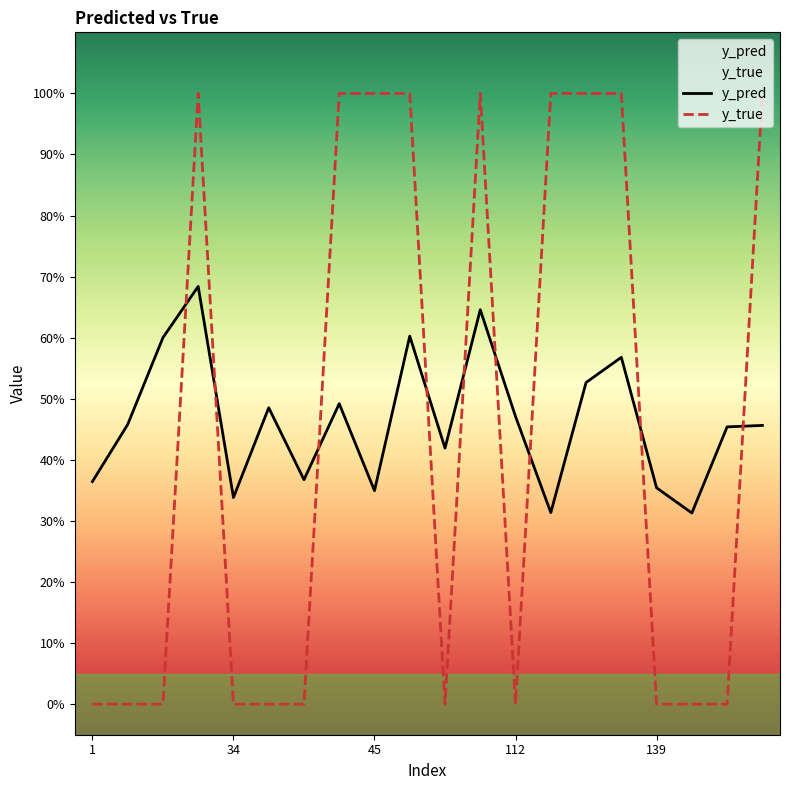

After their last crossing, which series has the higher values: y_pred or y_true?

y_true